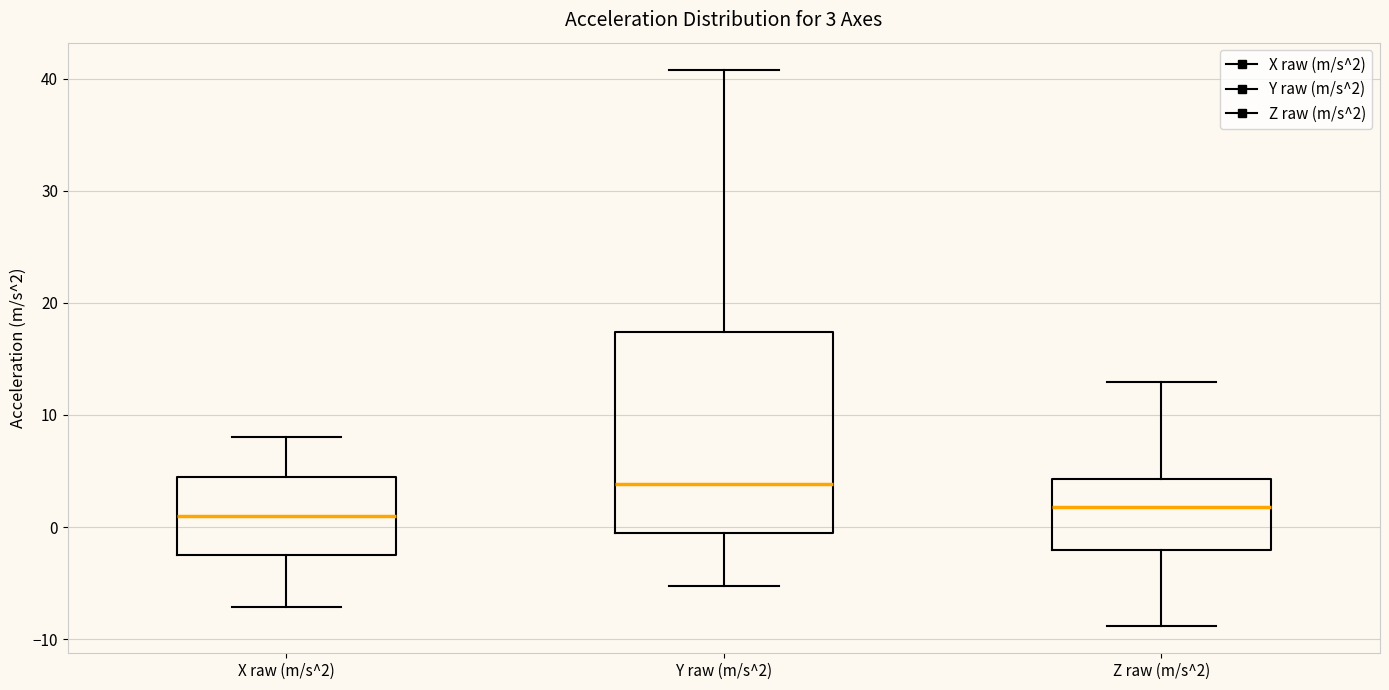

Which box's median line is the highest?

Y raw (m/s^2)